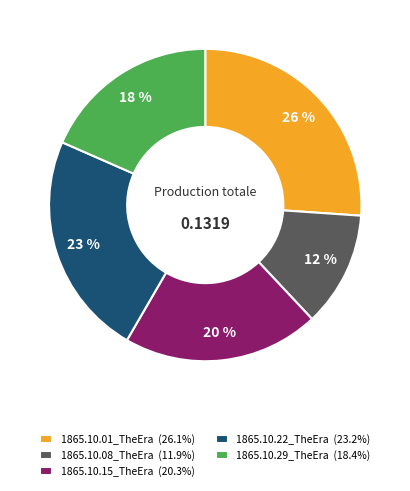

Which has a higher value, 1865.10.08_TheEra or 1865.10.22_TheEra?

1865.10.22_TheEra